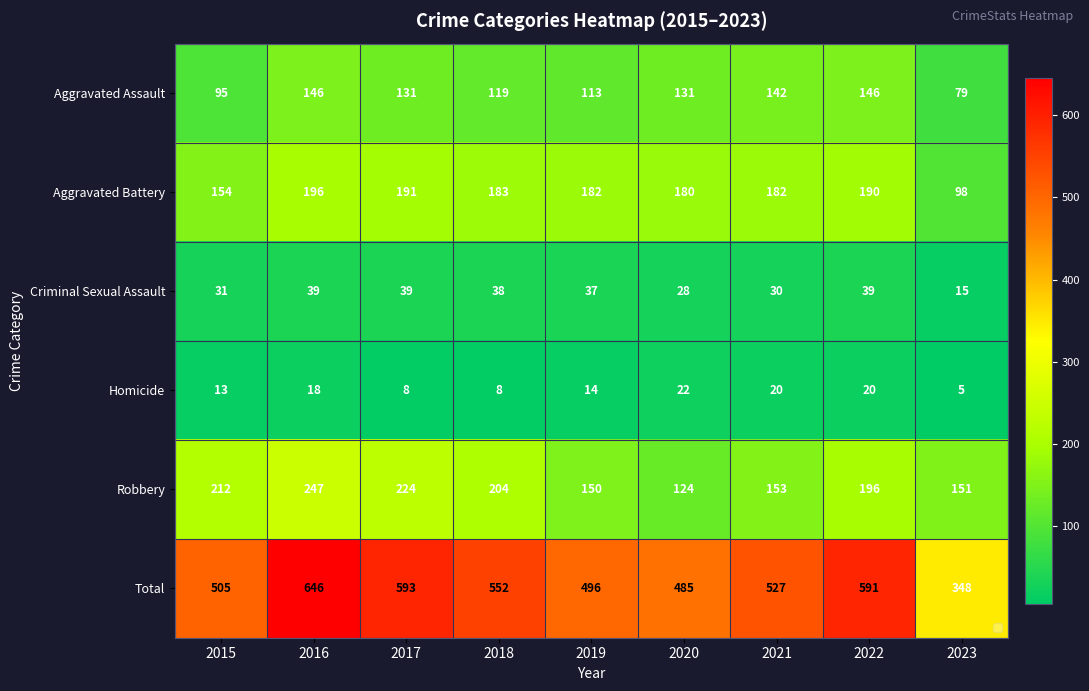

What is the maximum value for Aggravated Assault?

146